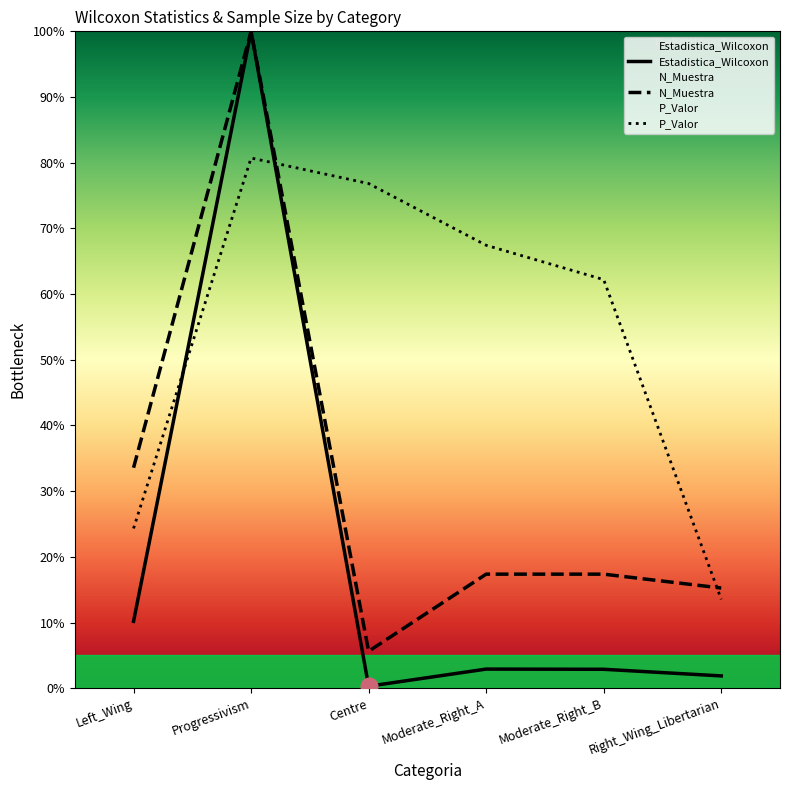

The N_Muestra series shows 9.6 at Left_Wing. True or false?

False